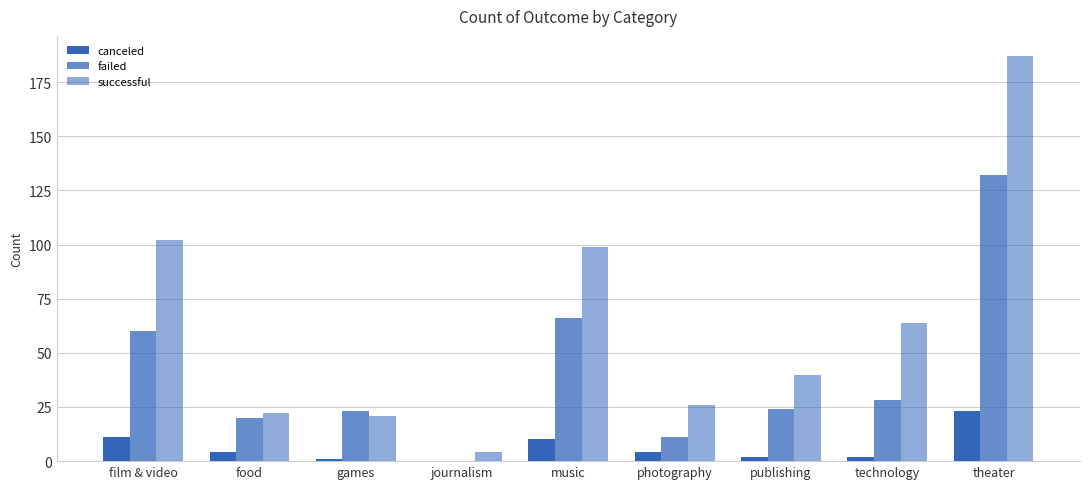

What is the spread (max minus min) of values at food?

18